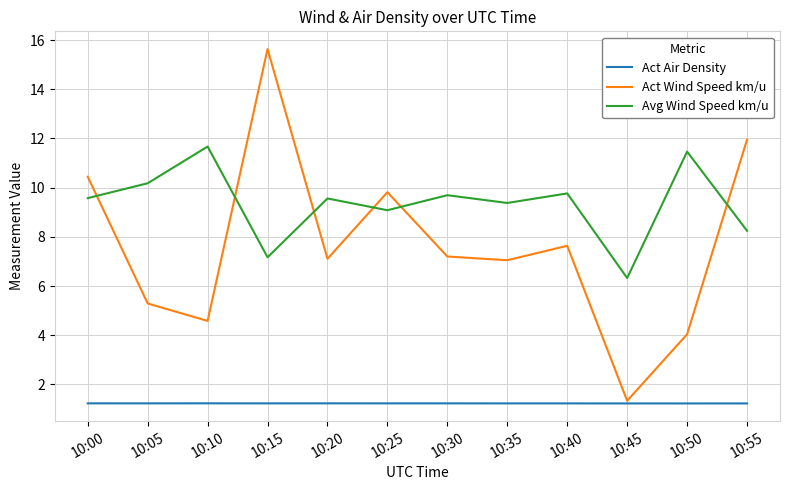

At how many categories does at least one series exceed 7?

11